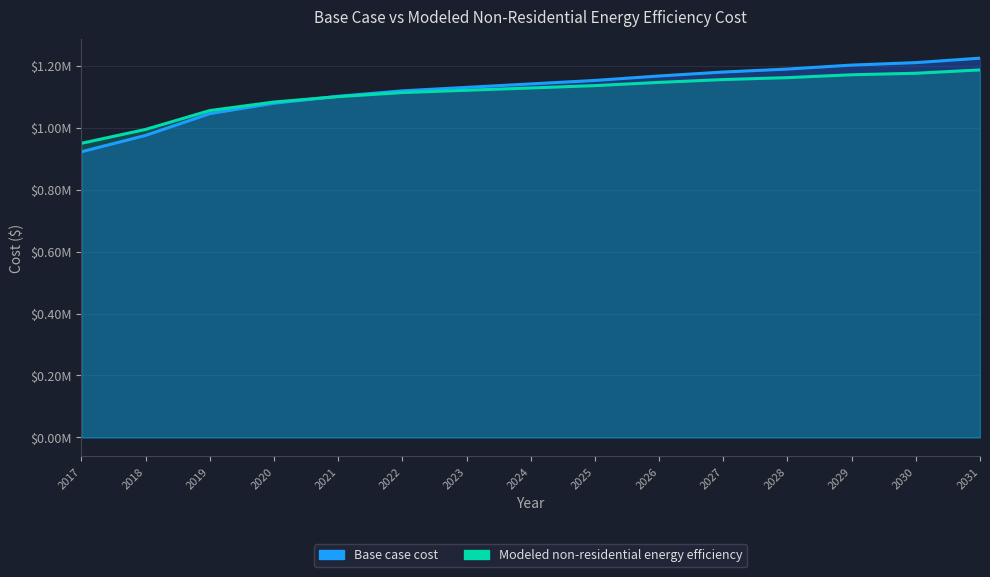

How many lines are shown in the chart?

2